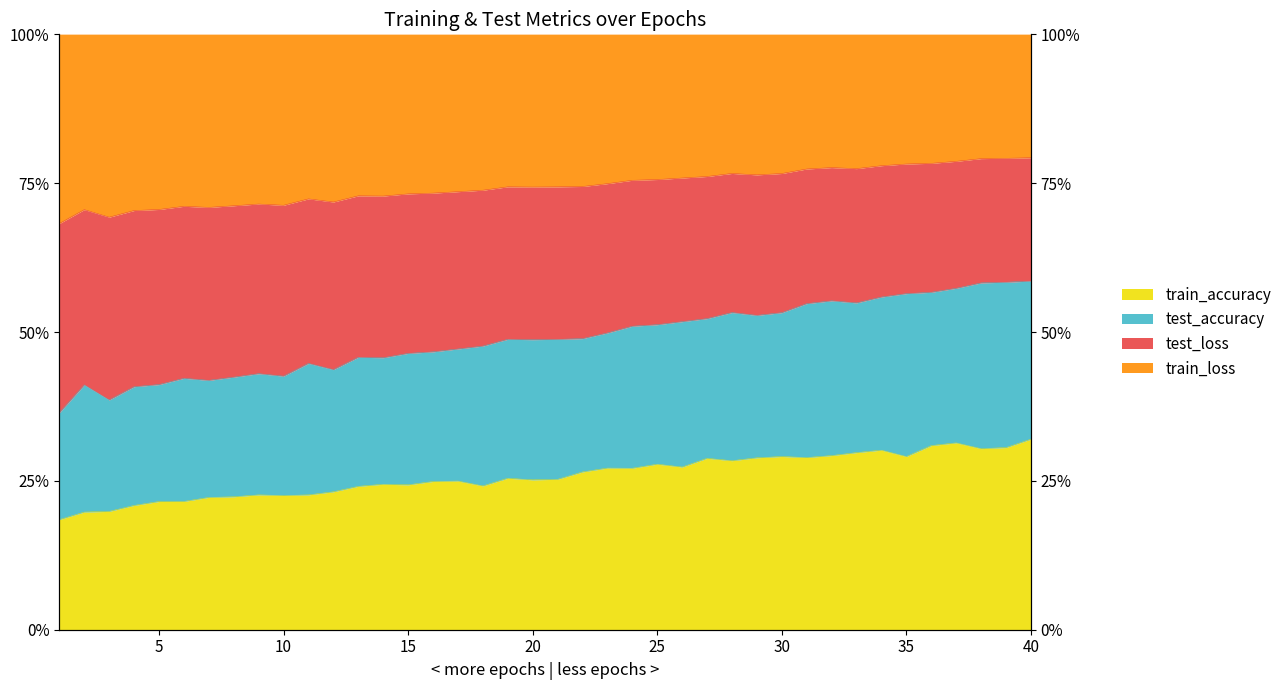

True or false: train_loss and test_loss cross at least once.

False